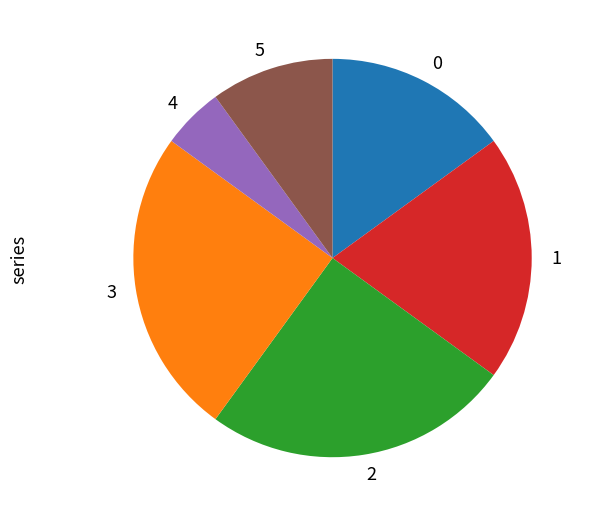

Which slice is the smallest?

4